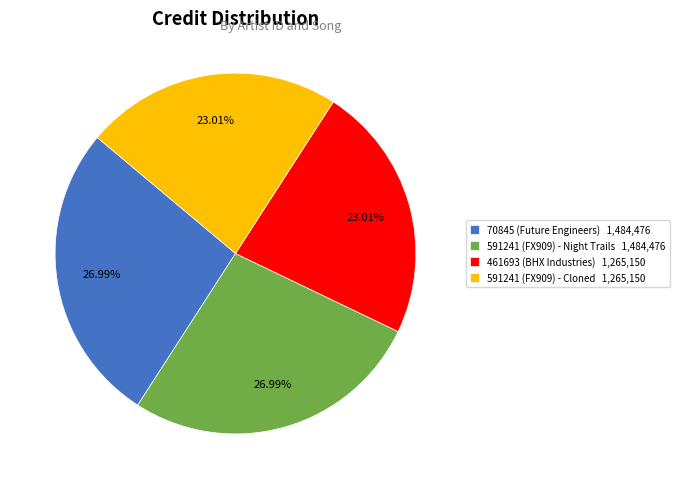

Does 591241 (FX909) - Cloned account for over 50% of the chart?

No